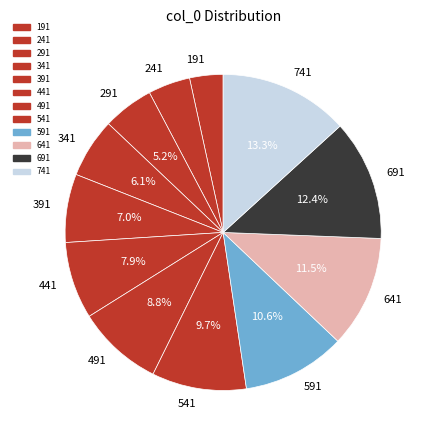

Rank the categories by value from lowest to highest.

191, 241, 291, 341, 391, 441, 491, 541, 591, 641, 691, 741